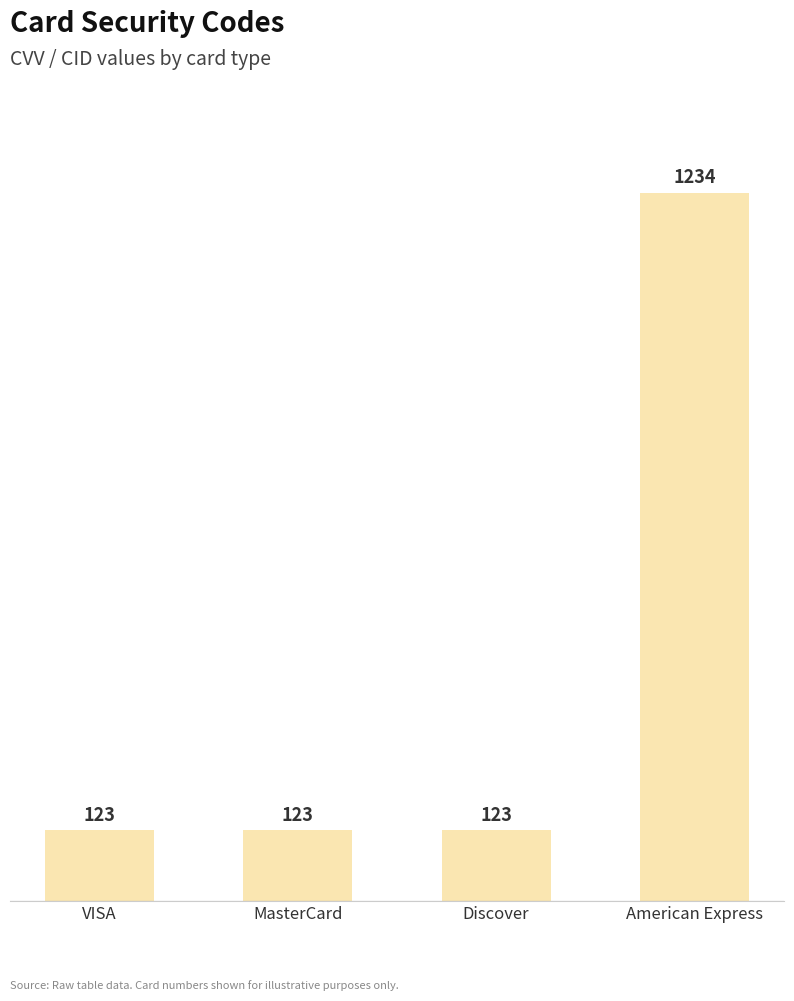

What is the average value?

401